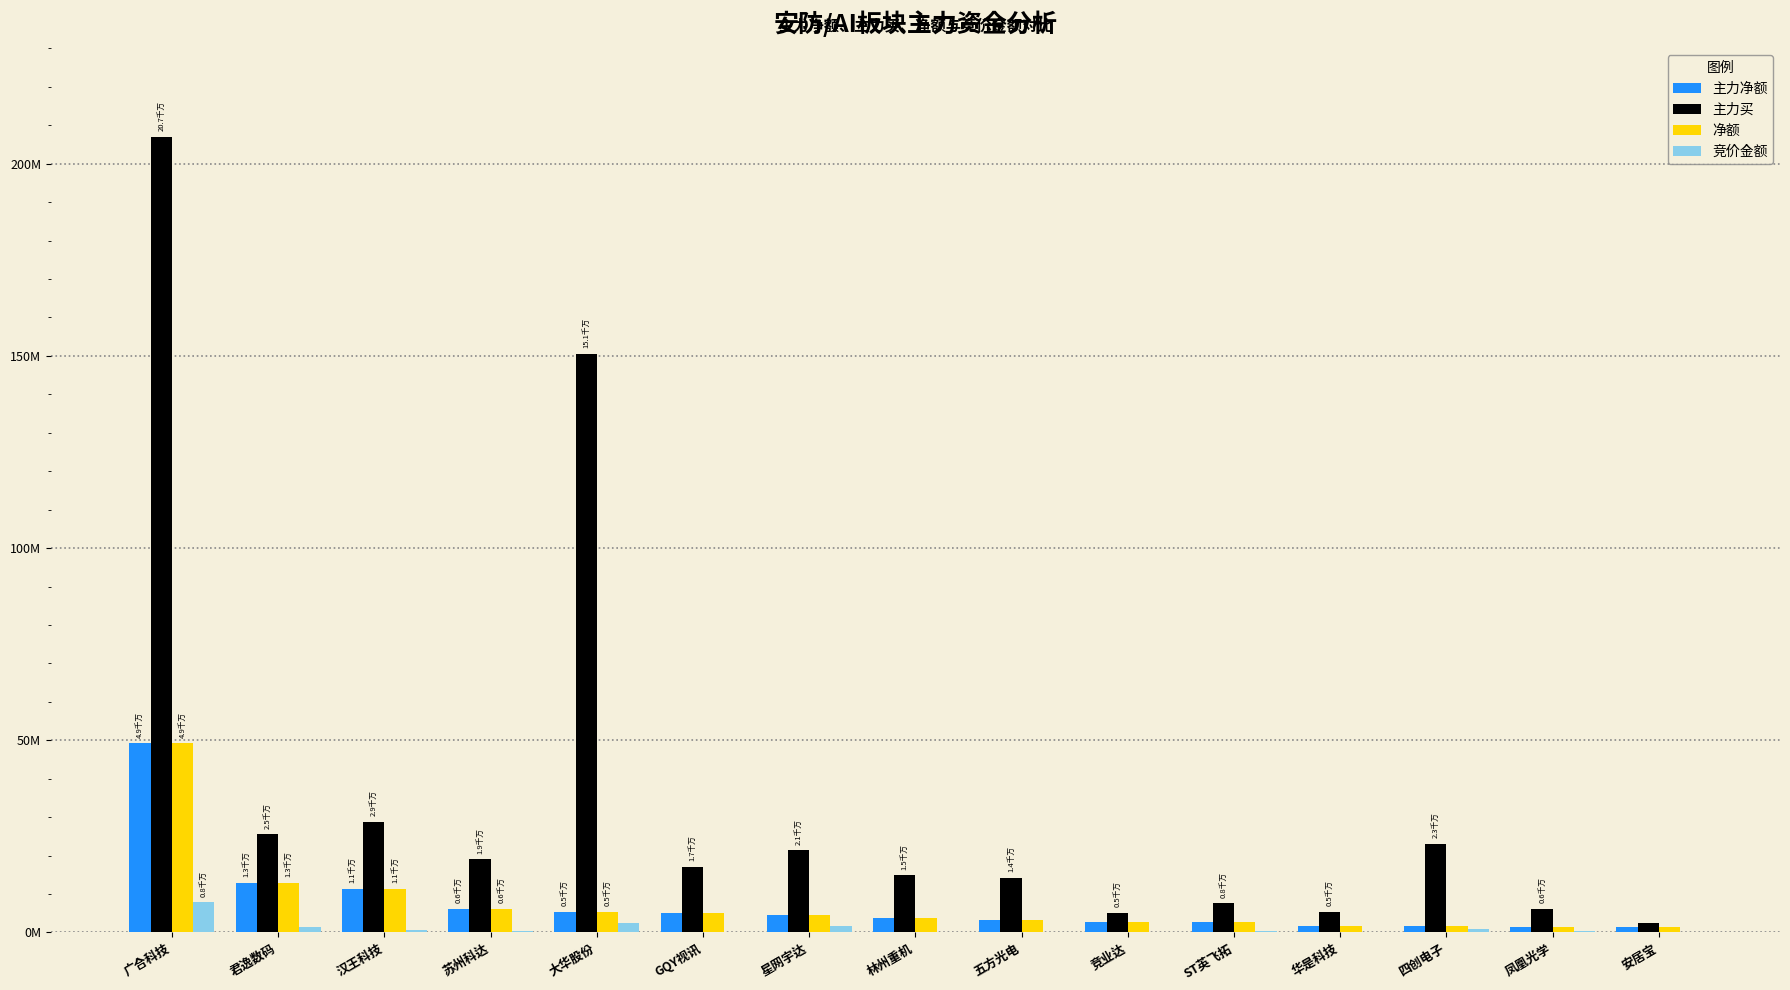

What are all the series names shown in the legend?

主力净额, 主力买, 净额, 竞价金额